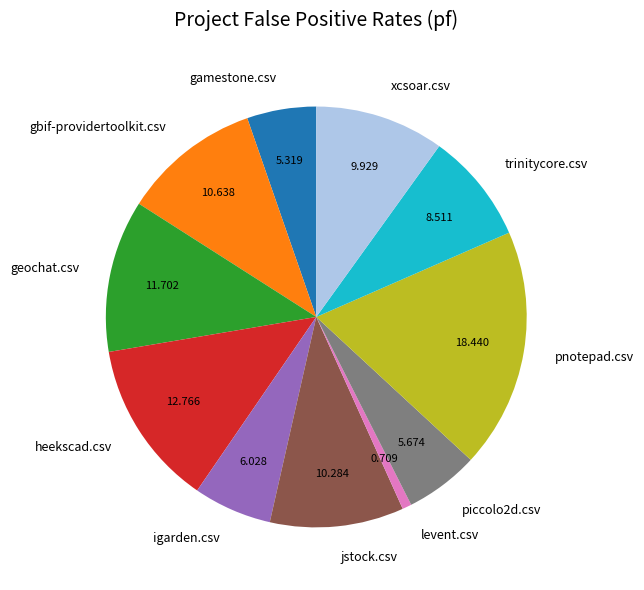

How many slices are in this pie chart?

11